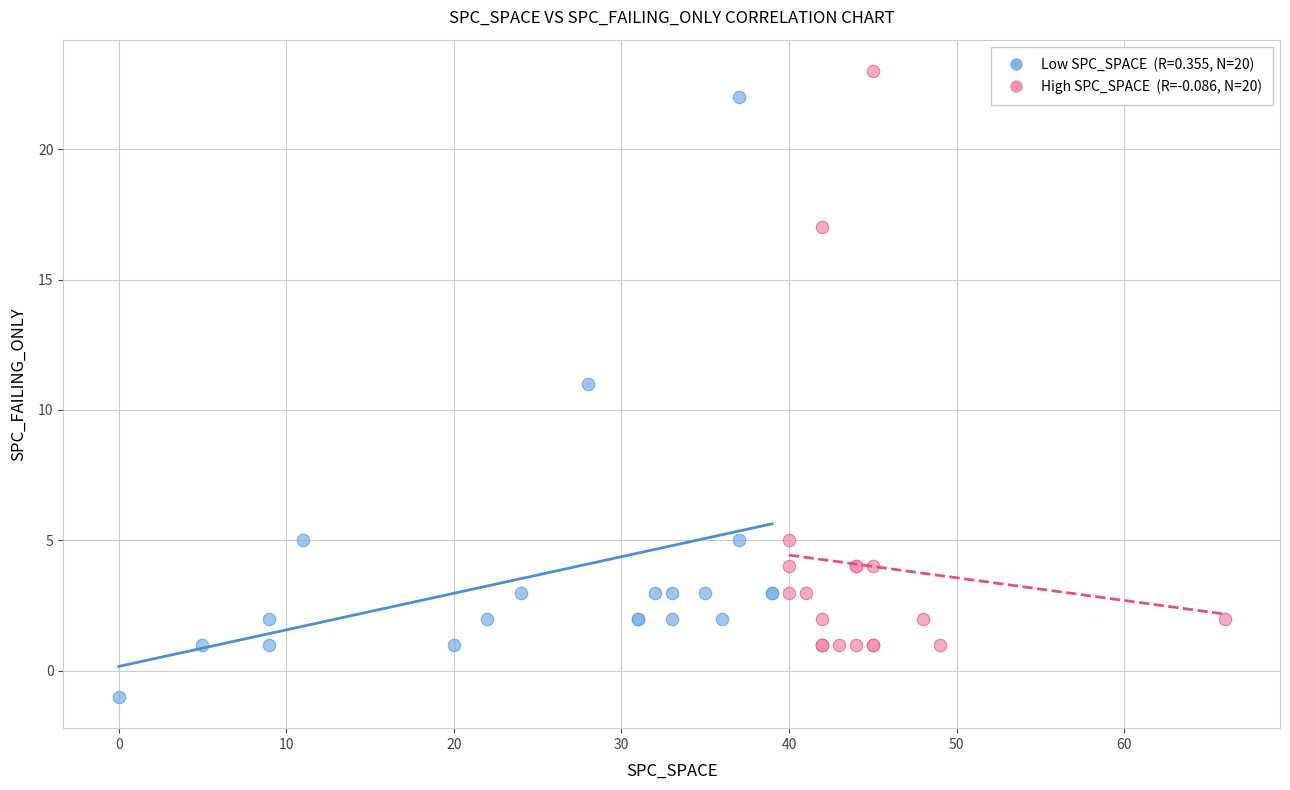

Which series reaches the minimum Y coordinate?

Low SPC_SPACE (R=0.355, N=20)